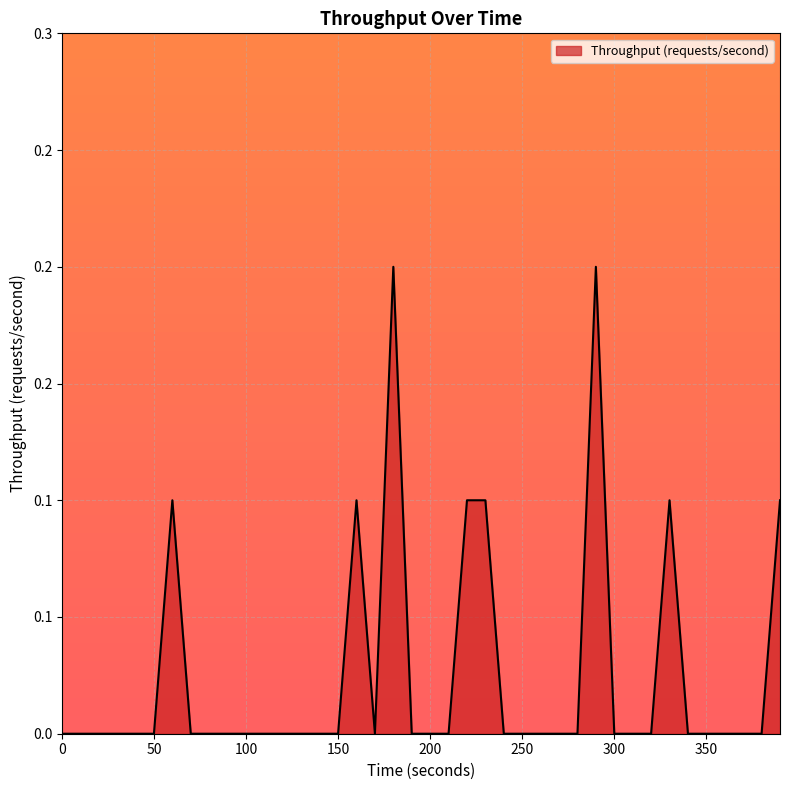

Reading left to right, extract all data points from this chart.

0=0.0	10=0.0	20=0.0	30=0.0	40=0.0	50=0.0	60=0.1	70=0.0	80=0.0	90=0.0	100=0.0	110=0.0	120=0.0	130=0.0	140=0.0	150=0.0	160=0.1	170=0.0	180=0.2	190=0.0	200=0.0	210=0.0	220=0.1	230=0.1	240=0.0	250=0.0	260=0.0	270=0.0	280=0.0	290=0.2	300=0.0	310=0.0	320=0.0	330=0.1	340=0.0	350=0.0	360=0.0	370=0.0	380=0.0	390=0.1